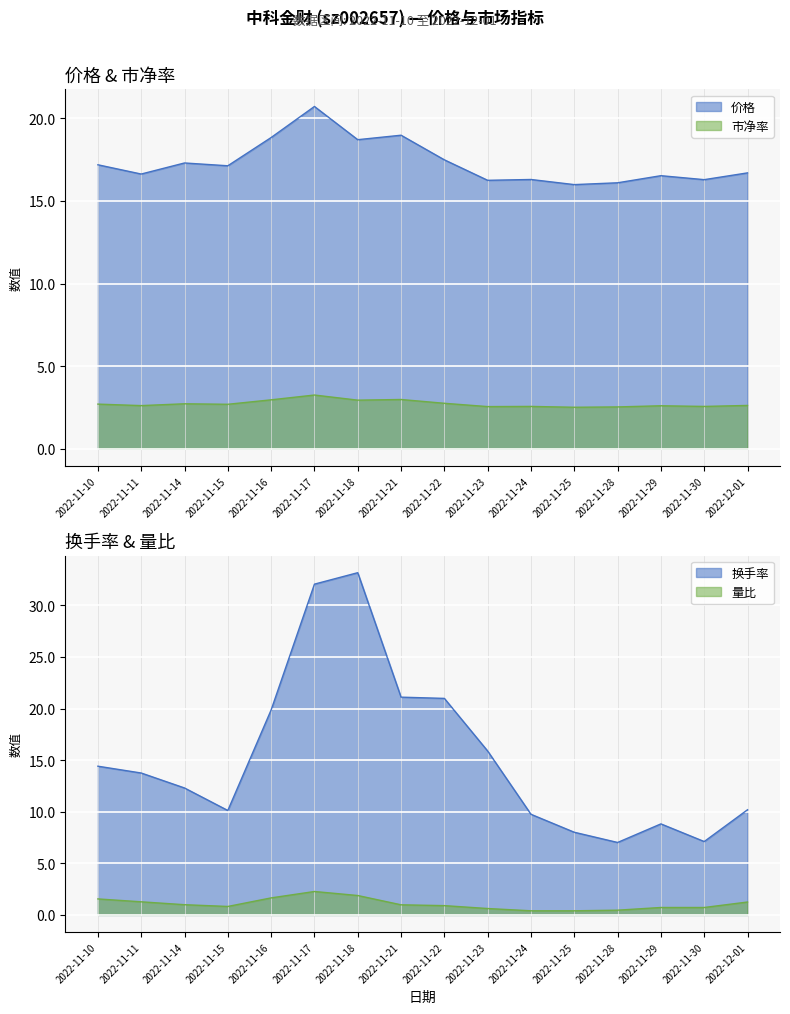

What is the highest value of the 价格 series?

20.7